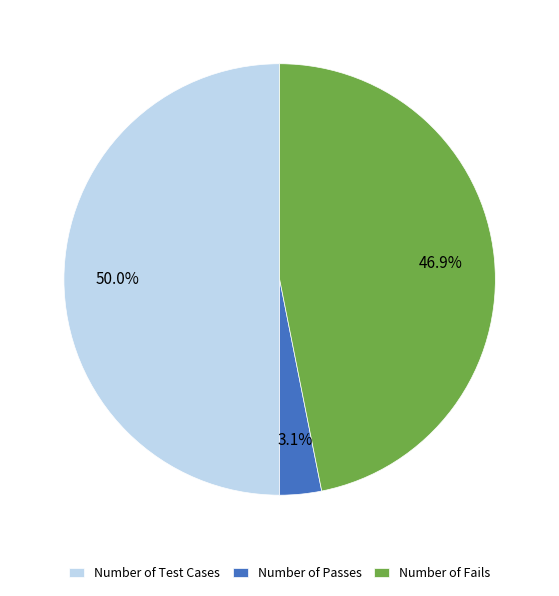

True or false: Number of Passes accounts for 3% of the total.

True